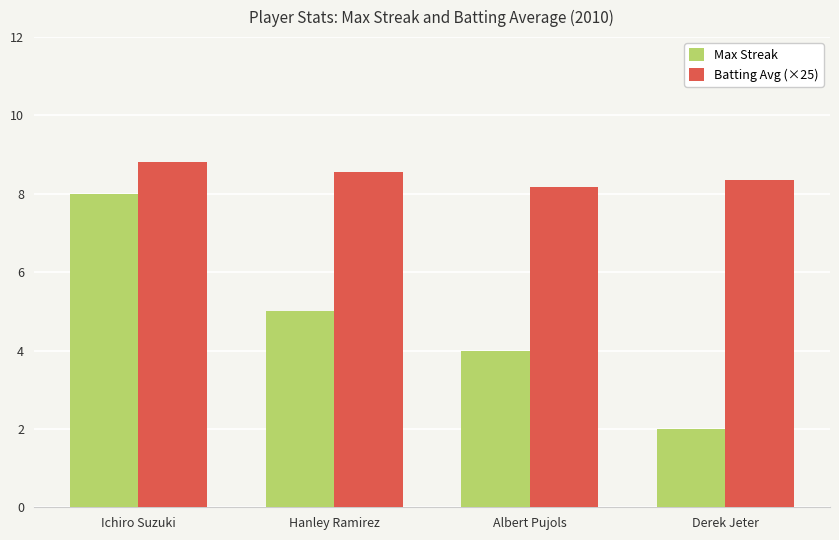

List the series in order of their peak value, lowest first.

Max Streak, Batting Avg (×25)